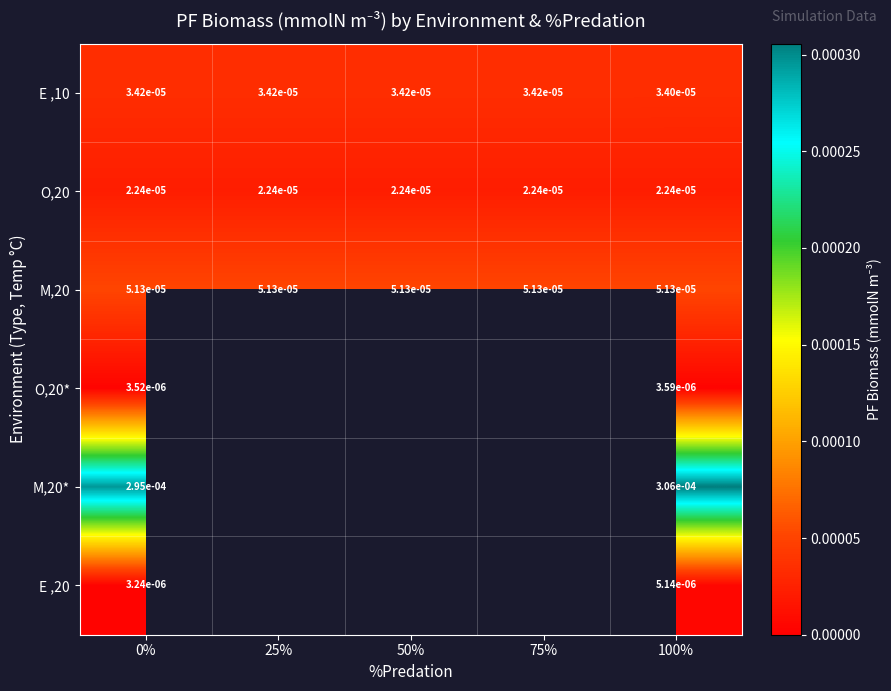

How many values in M,20* are above zero?

2